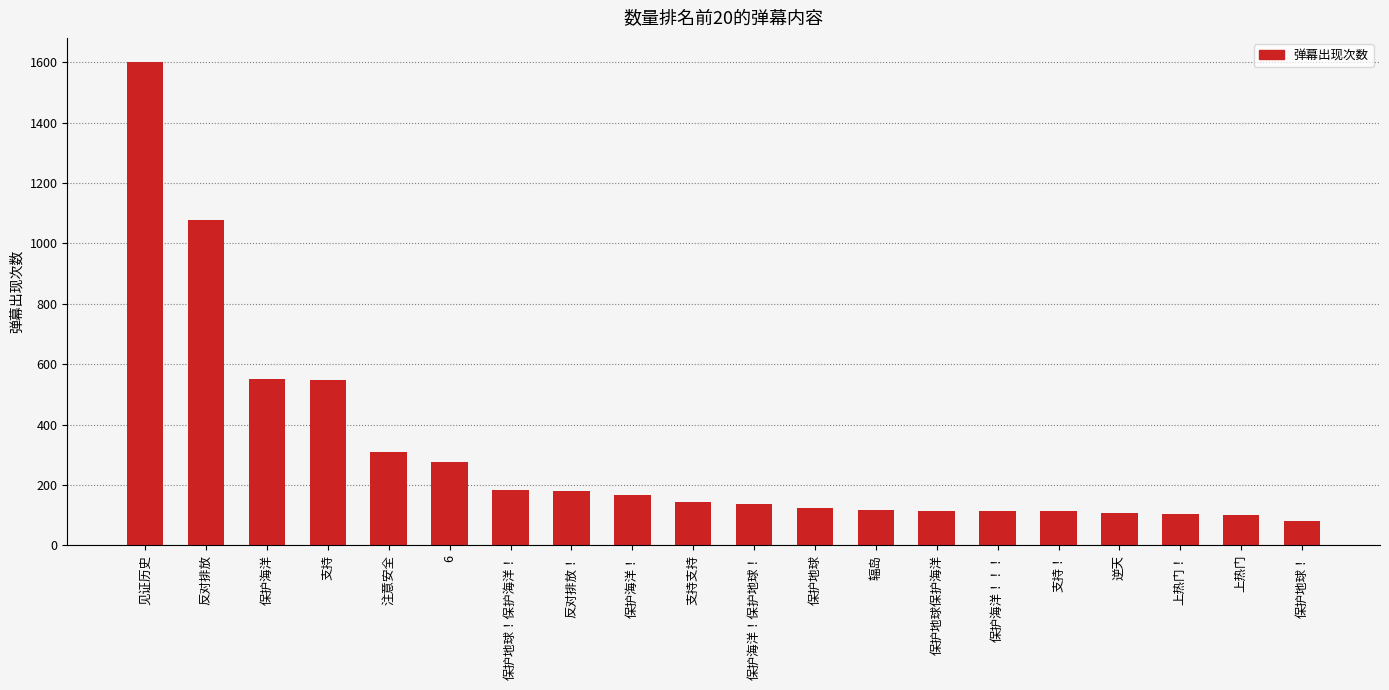

At which label does the data first exceed 145?

见证历史